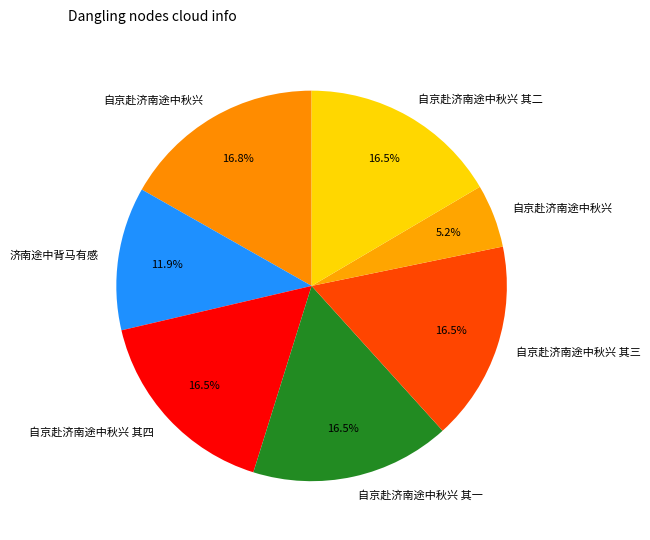

Count the number of slices in the pie.

7